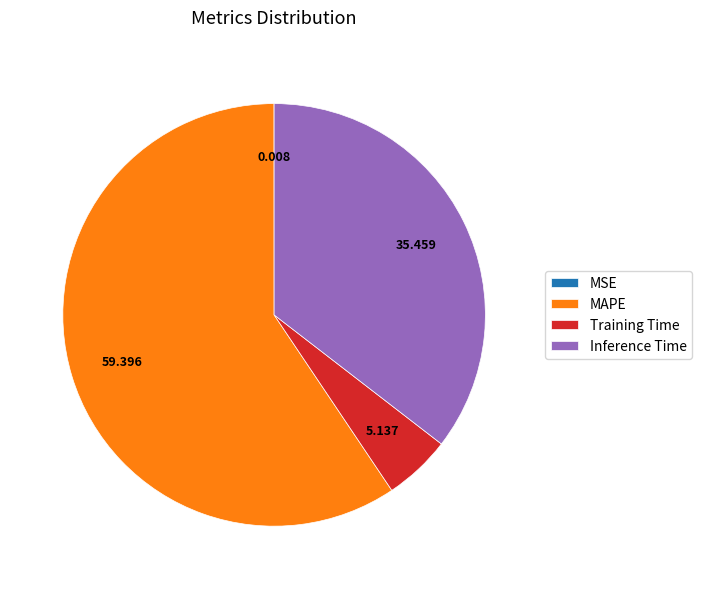

Which slice is the largest?

MAPE